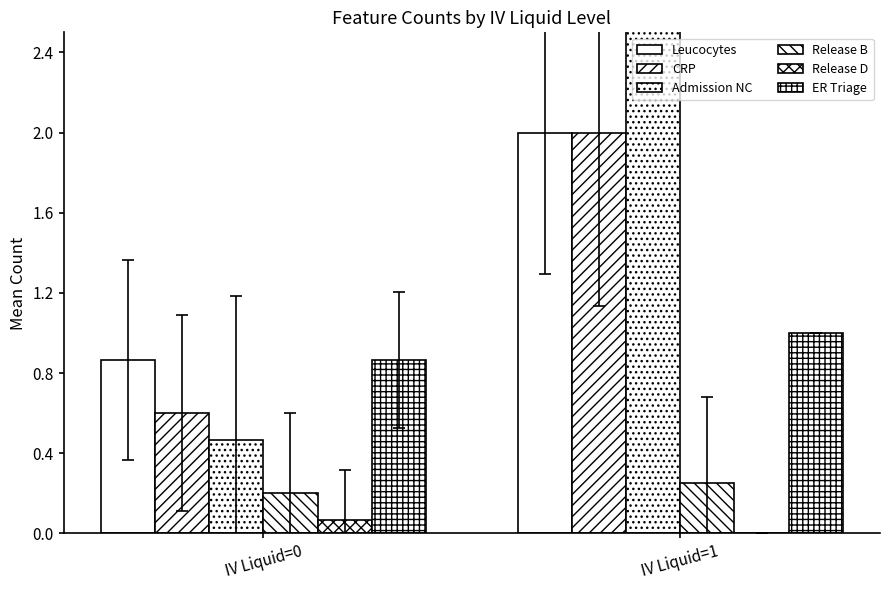

The ER Triage series shows 1.0 at IV Liquid=1. True or false?

True